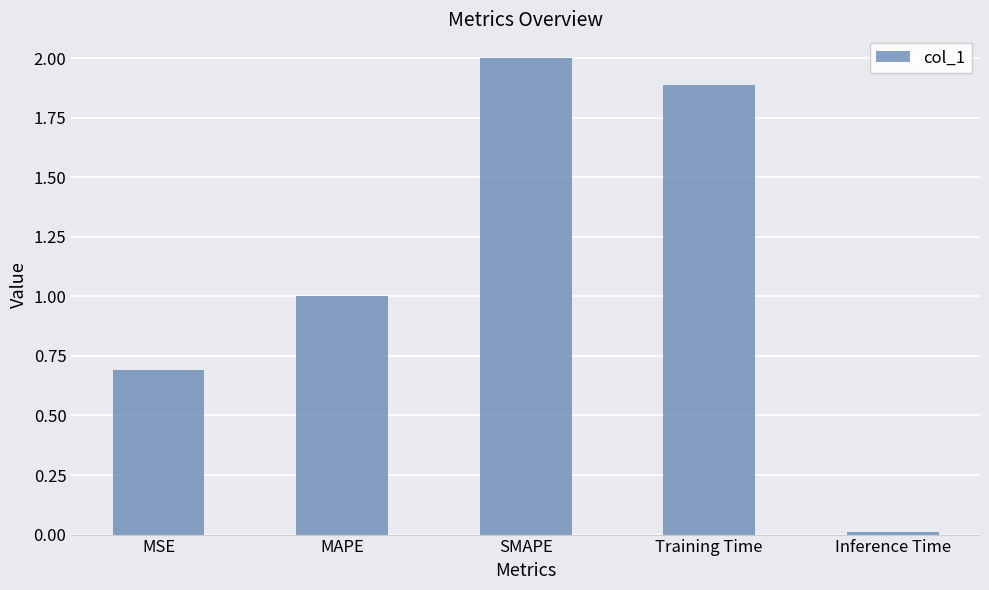

Rank the categories by value from highest to lowest.

SMAPE, Training Time, MAPE, MSE, Inference Time